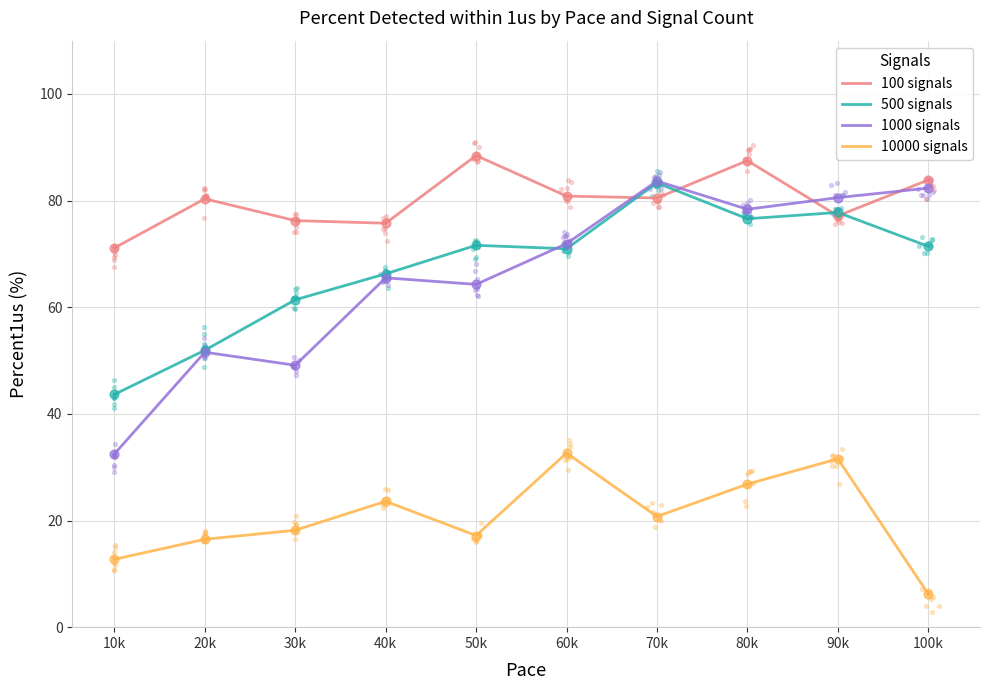

Which series has the largest total across all categories?

100 signals